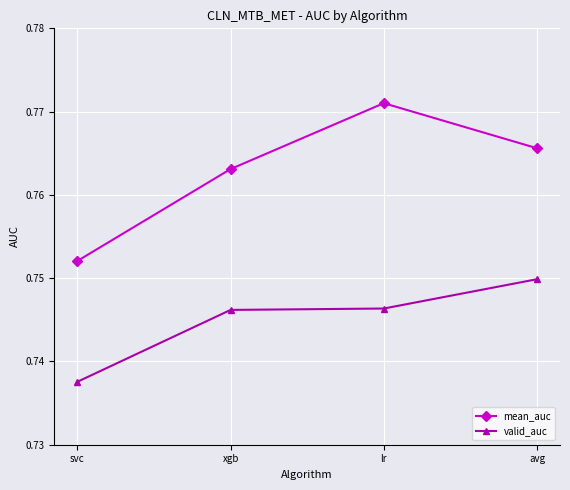

What are all the series names shown in the legend?

mean_auc, valid_auc